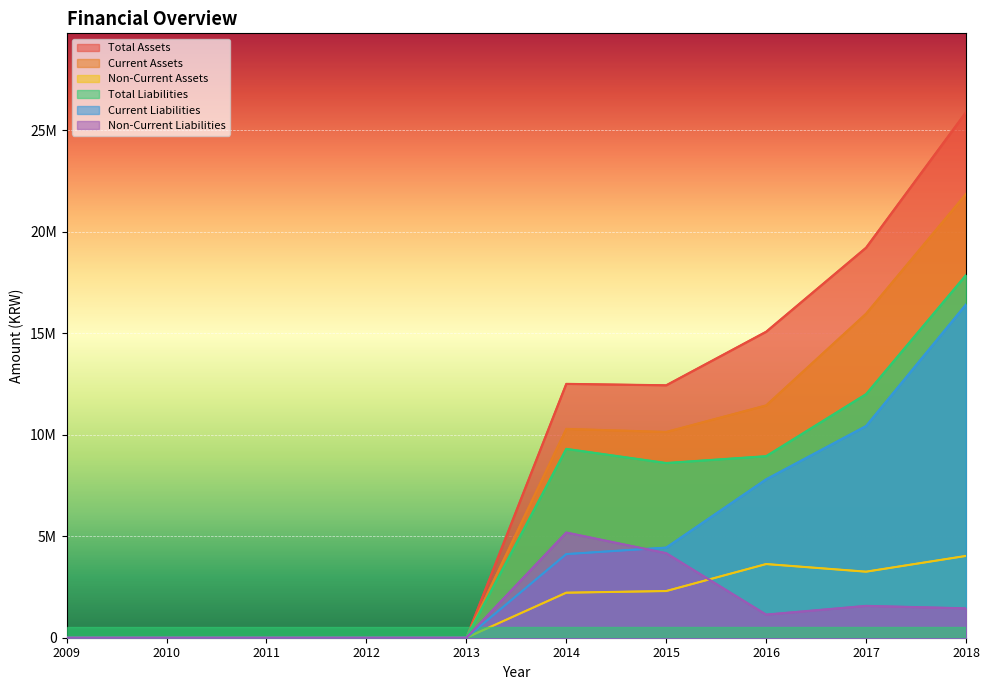

True or false: Total Liabilities and Current Liabilities cross at least once.

False